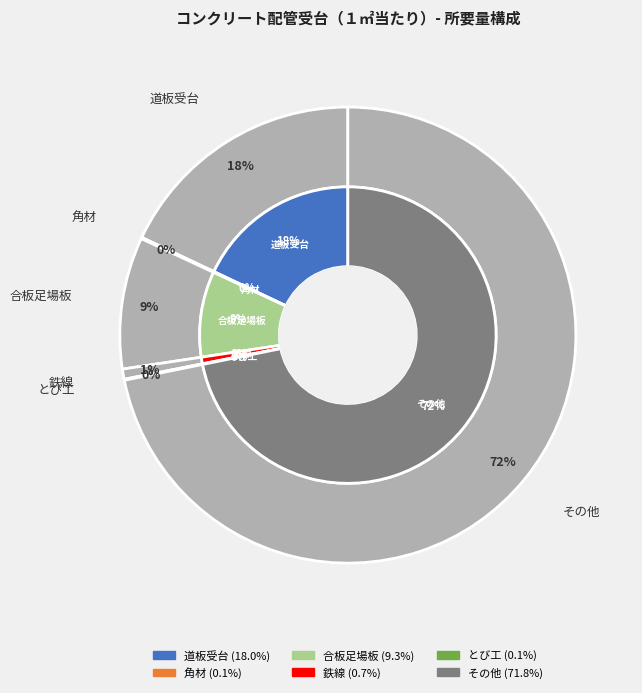

Which has a higher value, その他 or とび工?

その他